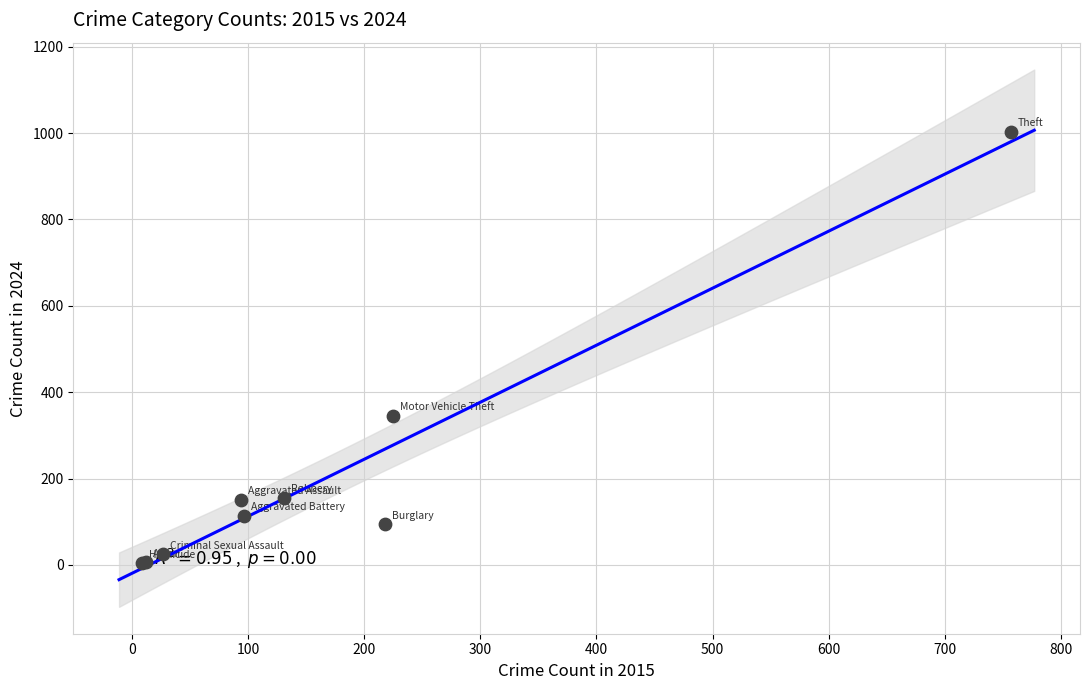

What Y value in the scatter plot is closest to 503?

345